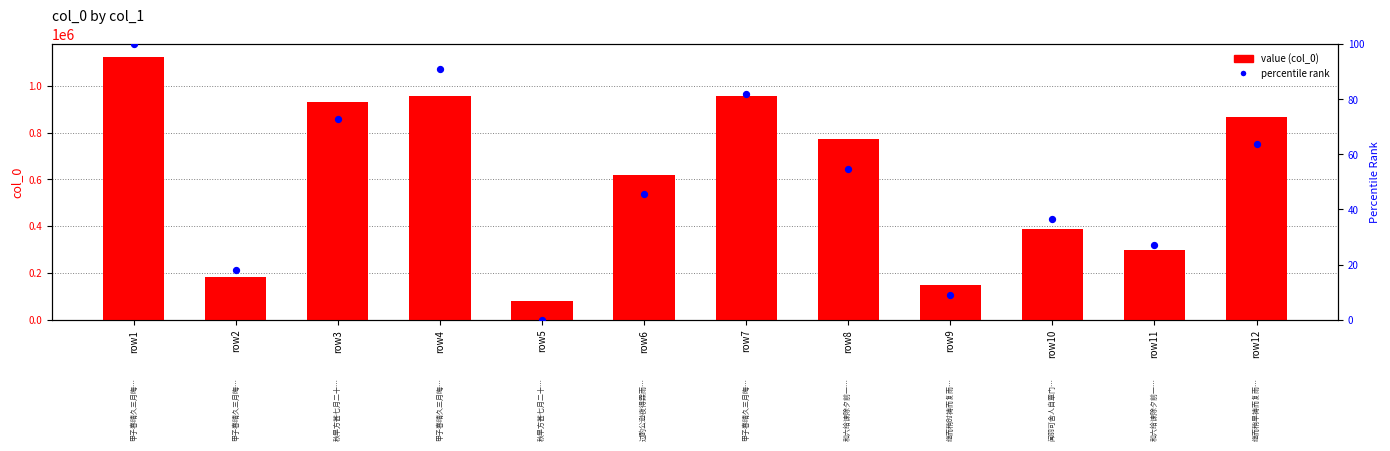

Which series reaches the minimum Y coordinate?

percentile rank